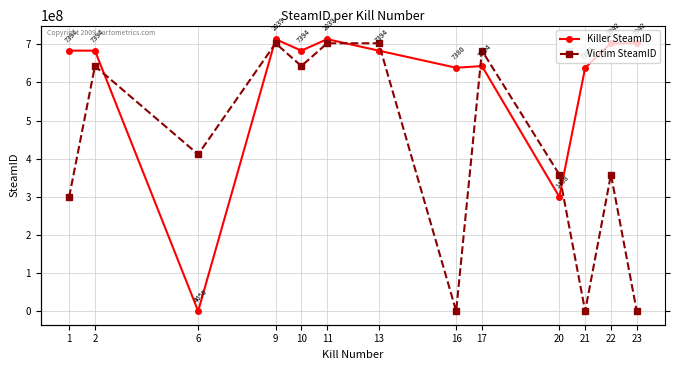

Does the chart display data point markers on the line(s)?

Yes